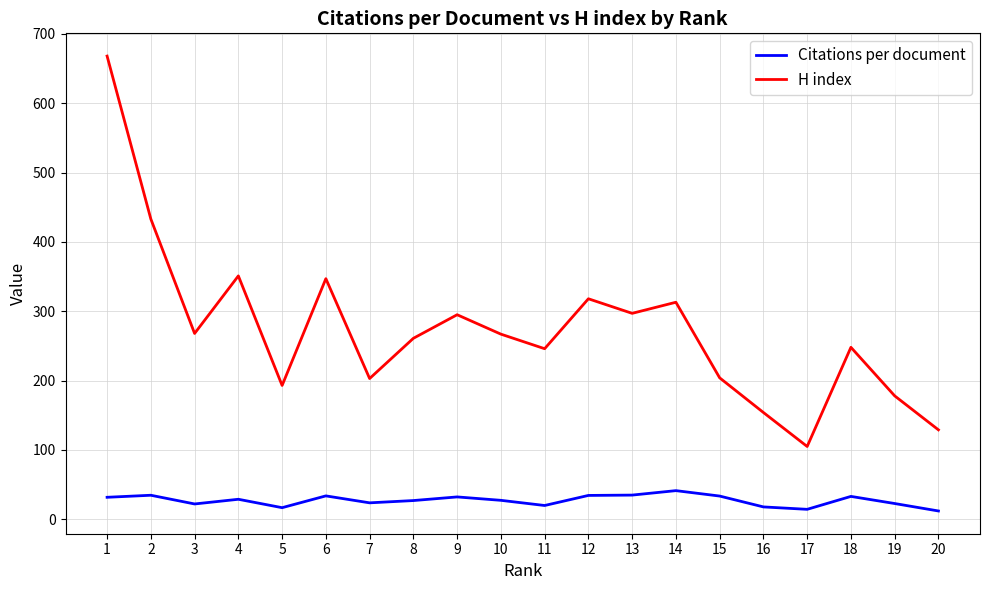

At which label does H index reach its minimum?

17